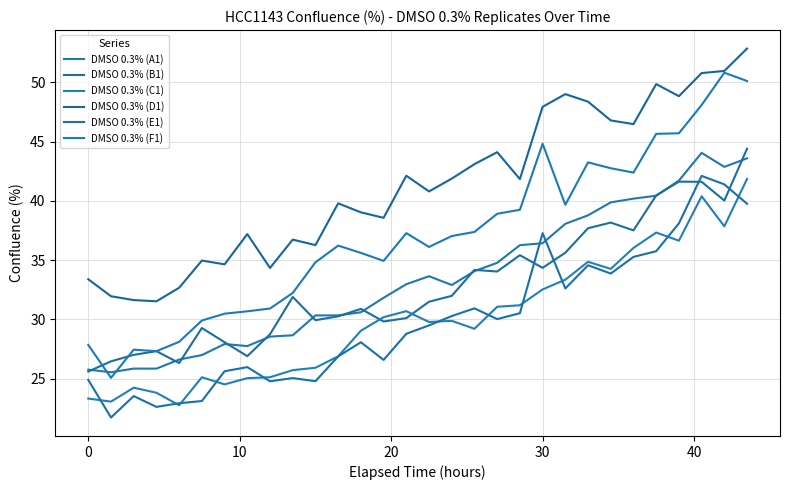

Does the chart display data point markers on the line(s)?

No